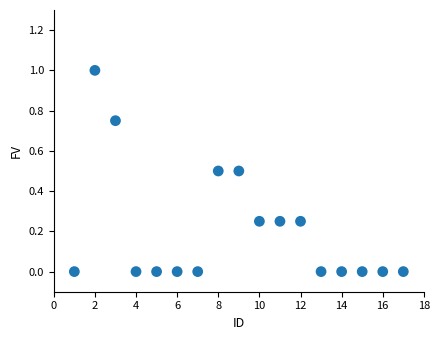

What is the range of Y values (max minus min)?

1.0